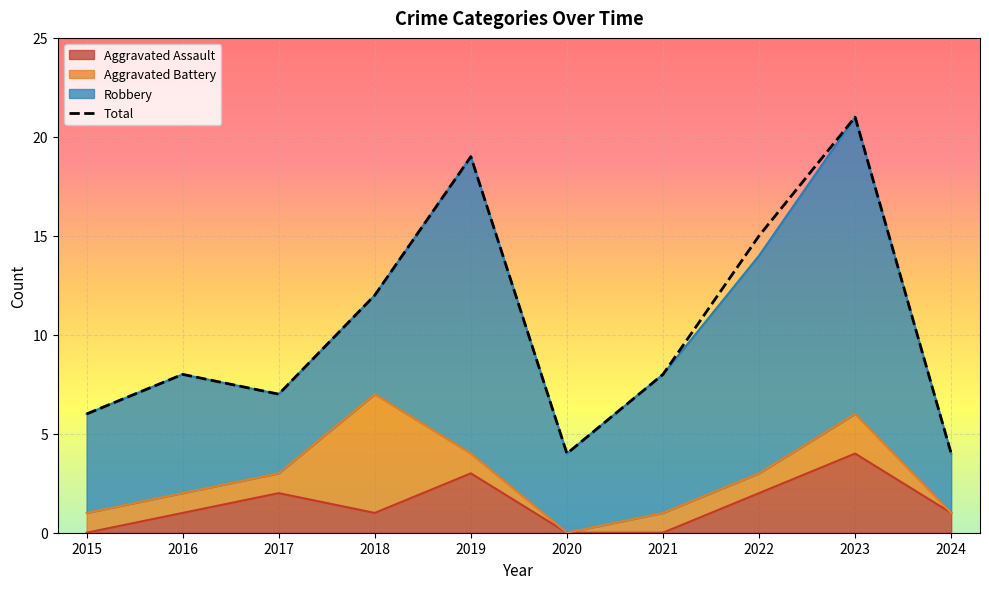

True or false: the data has more than 2 interior local peaks.

True